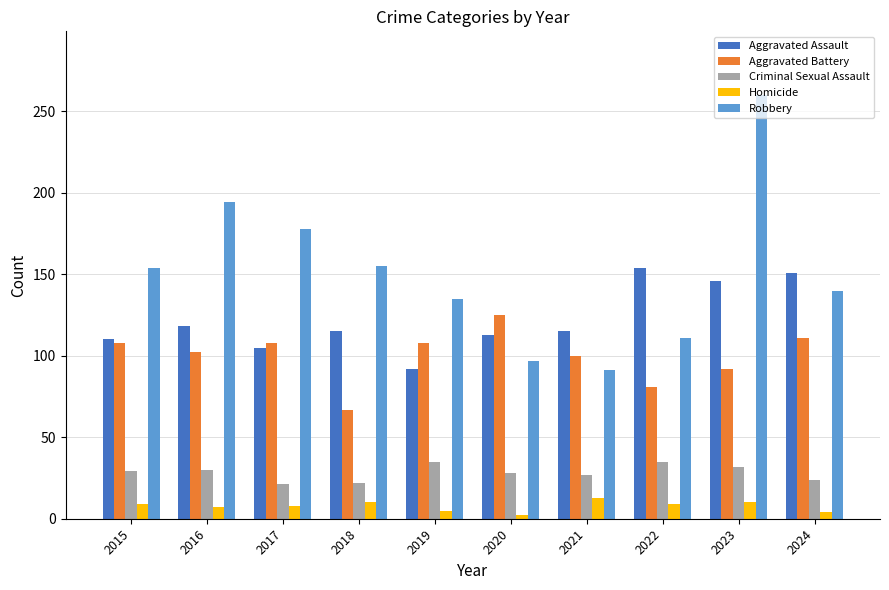

Which series changed the most between 2022 and 2023?

Robbery